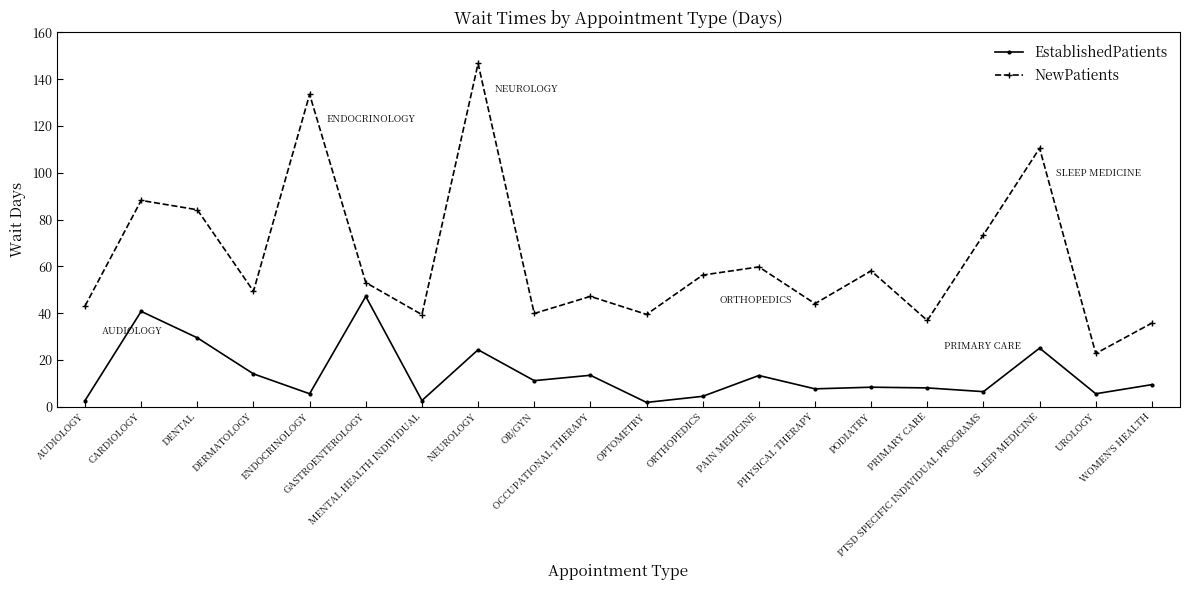

List the series in order of their peak value, lowest first.

EstablishedPatients, NewPatients